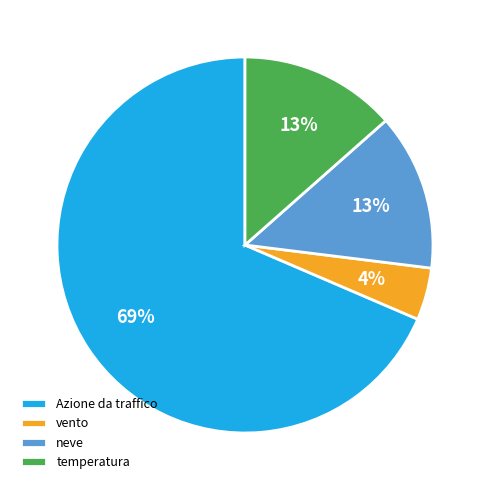

Combined, do vento and temperatura account for over 50%?

No